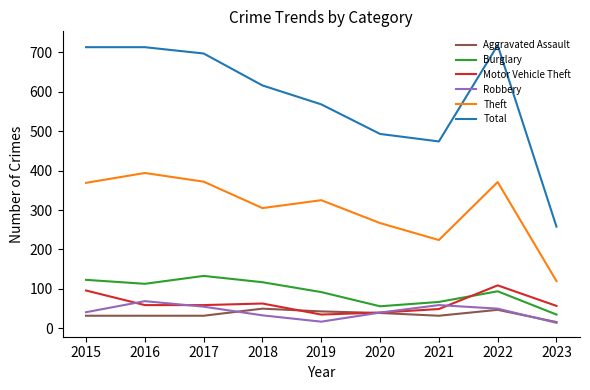

What is the difference between the maximum and minimum values in the Motor Vehicle Theft series?

74